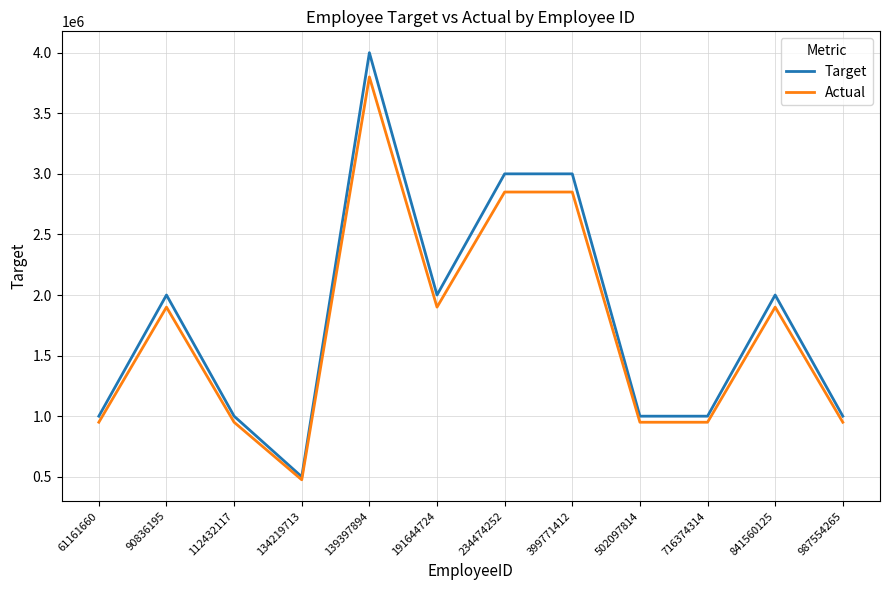

What is the average value of the Target series?

1791667